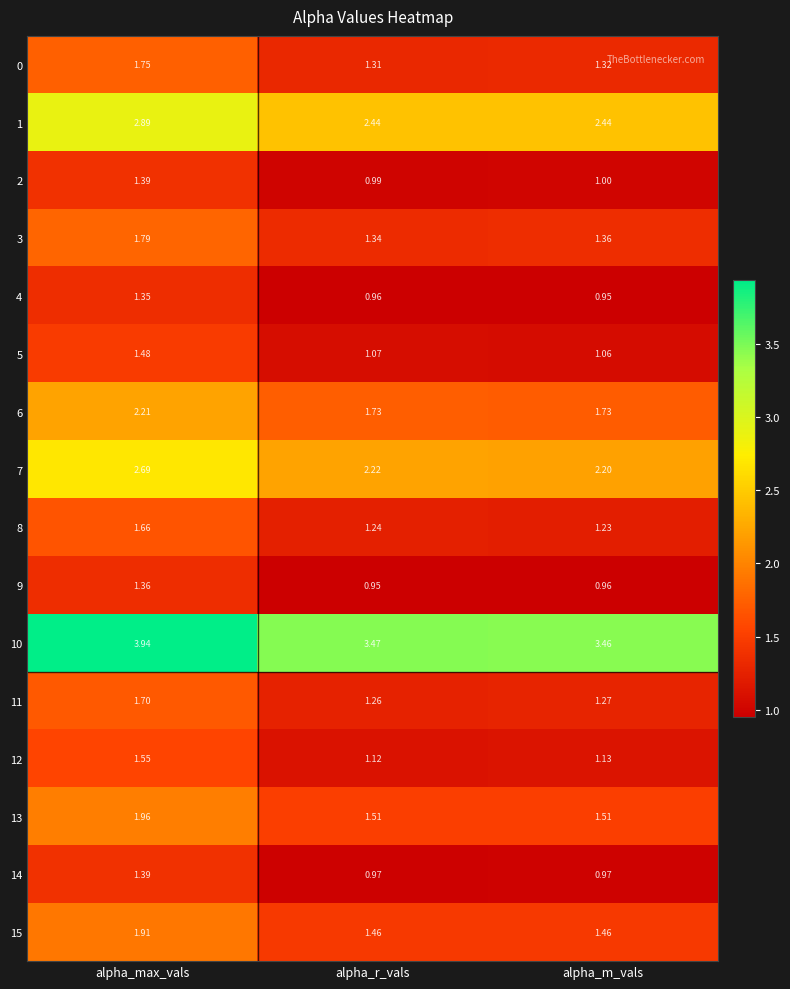

Rank the categories by 2 value from lowest to highest.

alpha_r_vals, alpha_m_vals, alpha_max_vals